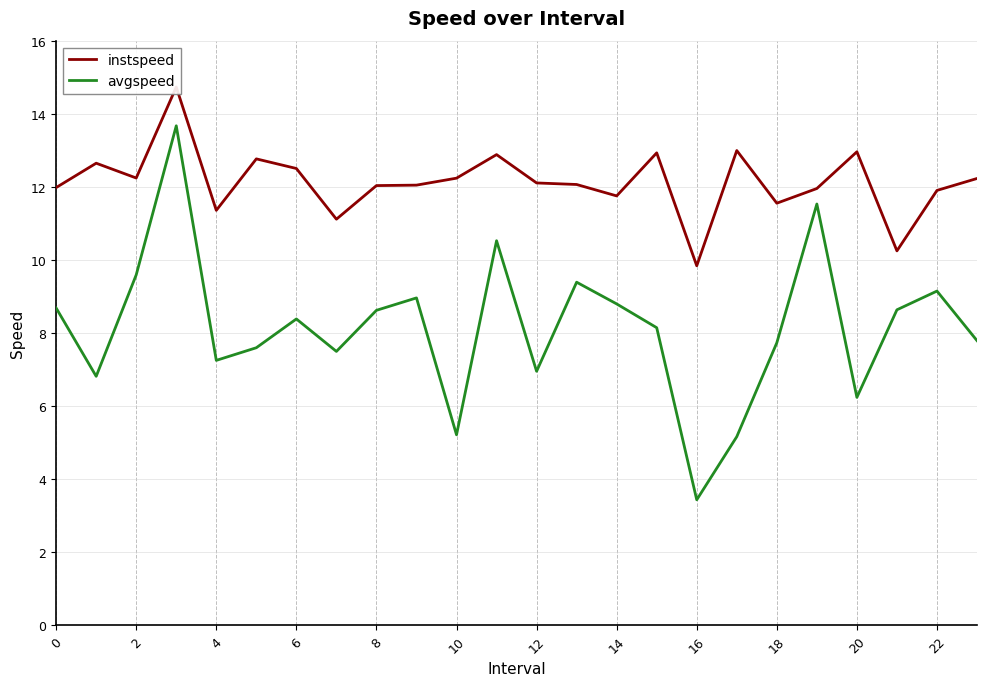

What is the lowest value of the avgspeed series?

3.4